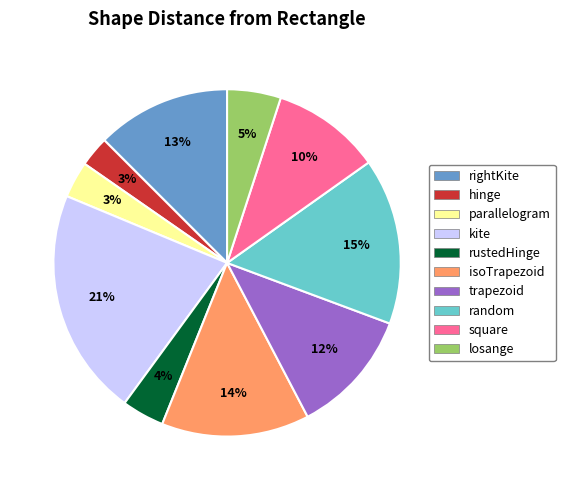

Which category has the biggest portion of the pie?

kite